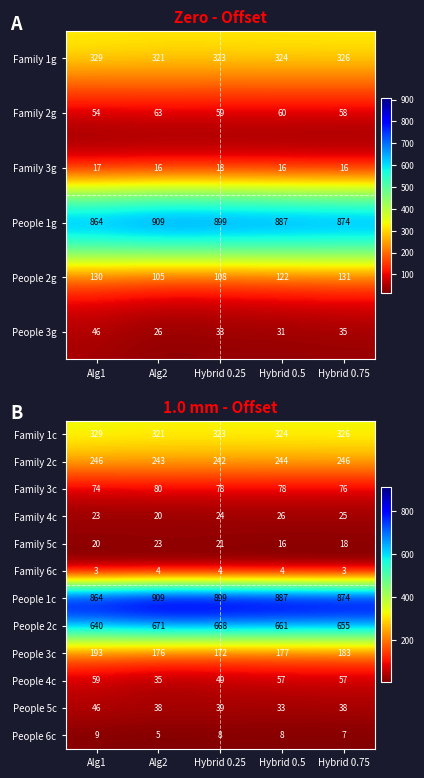

How many data points in Family 2c are less than 244?

2